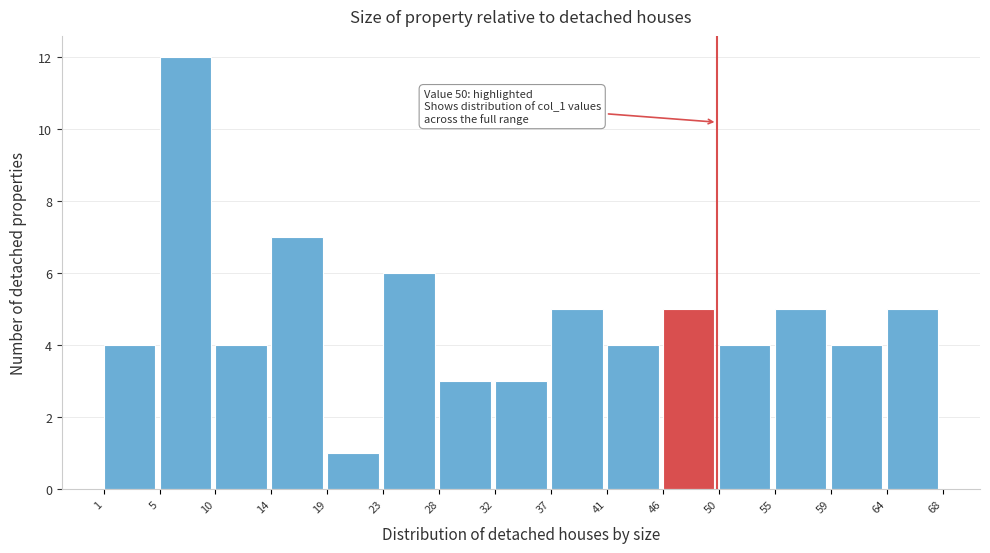

Over which range of the x-axis is the bar tallest?

5 to 10